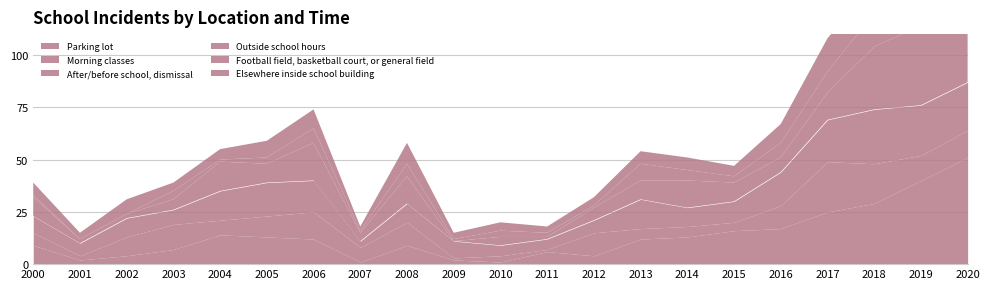

Where is Outside school hours nearest to the value 39?

2019